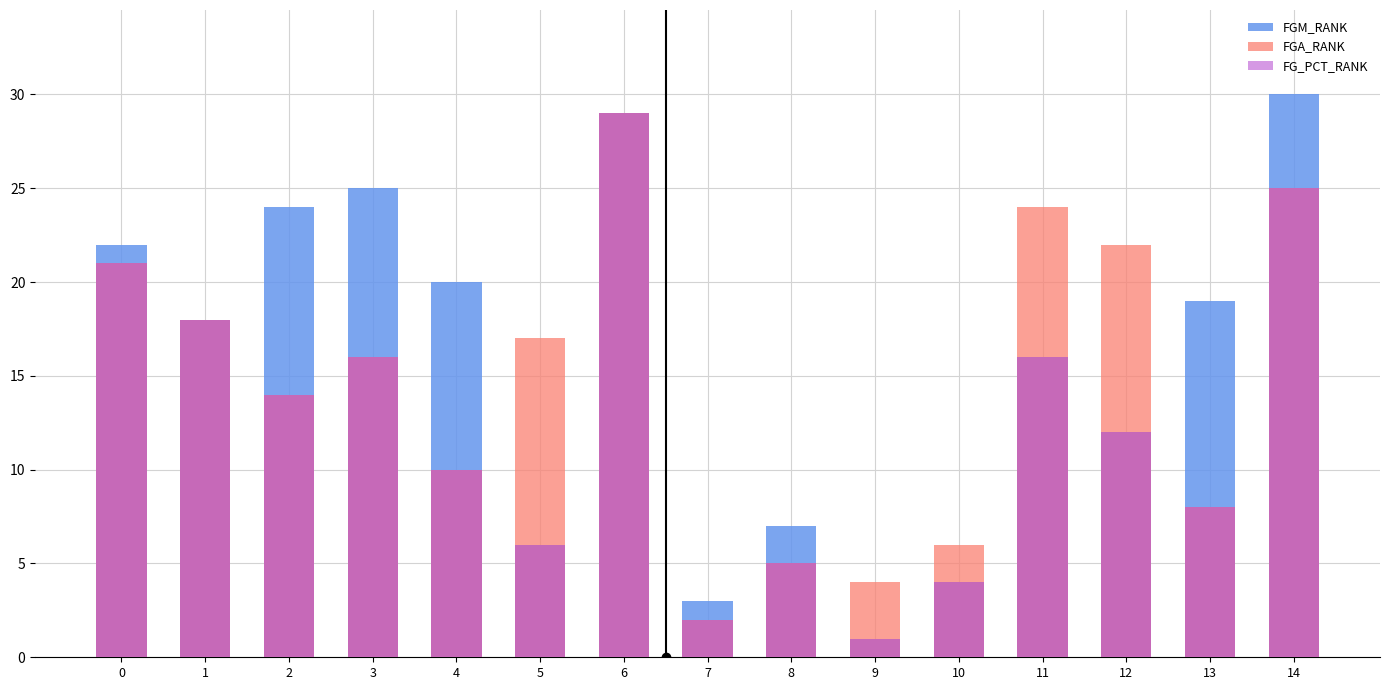

How many bars are there in total?

45